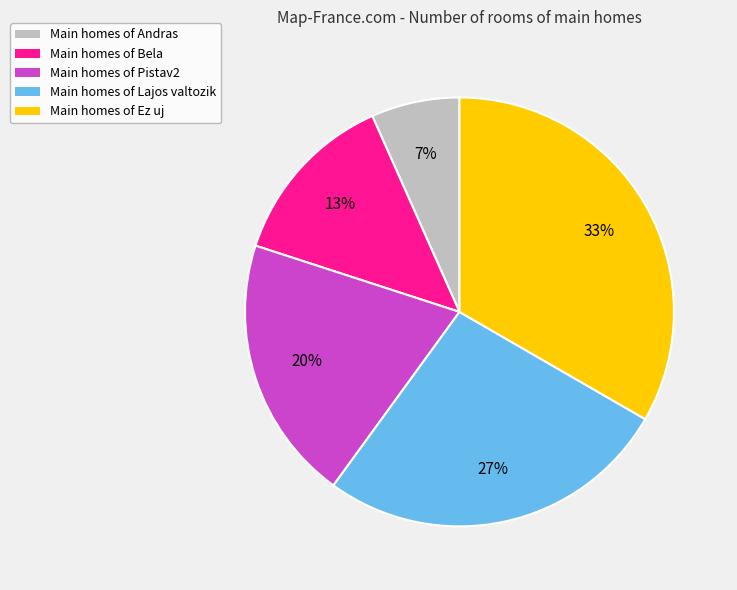

The Main homes of Bela slice represents 13% of the pie. True or false?

True